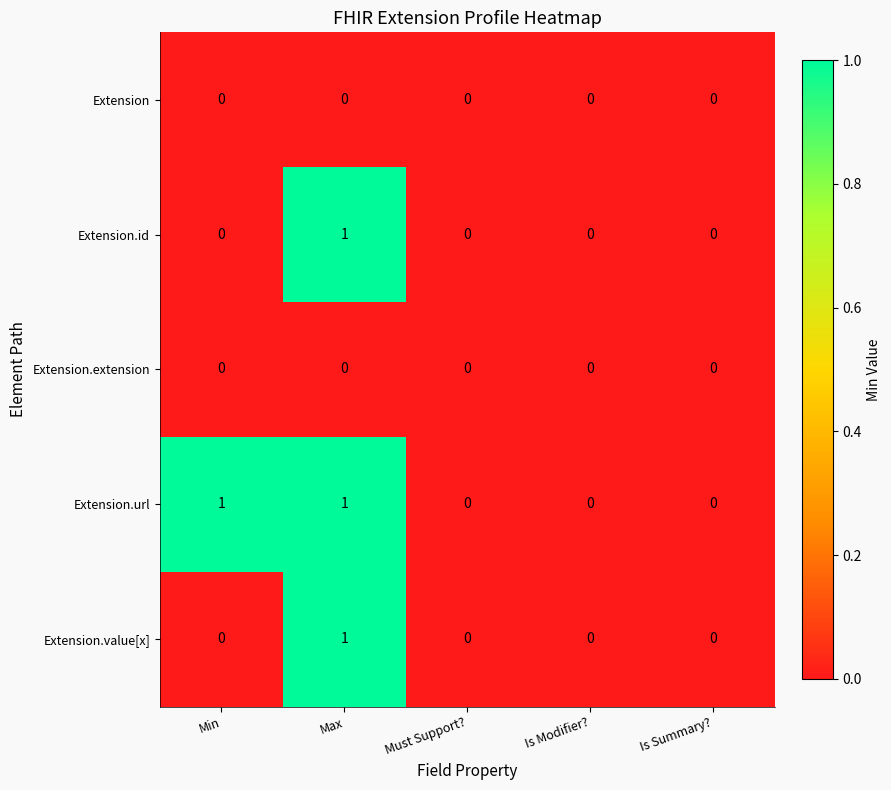

At which category is the sum across all series the highest?

Max